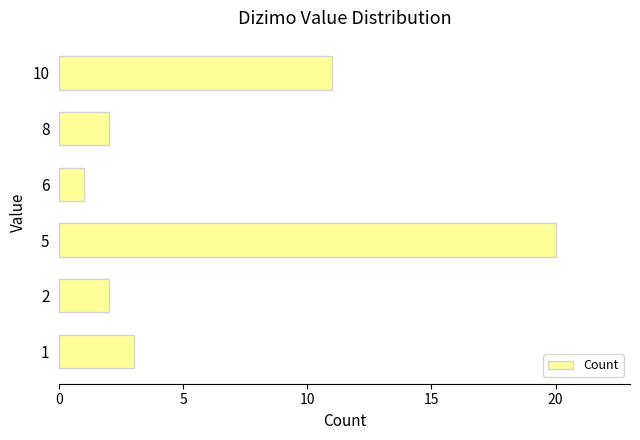

The value at 1 is 3. True or false?

True